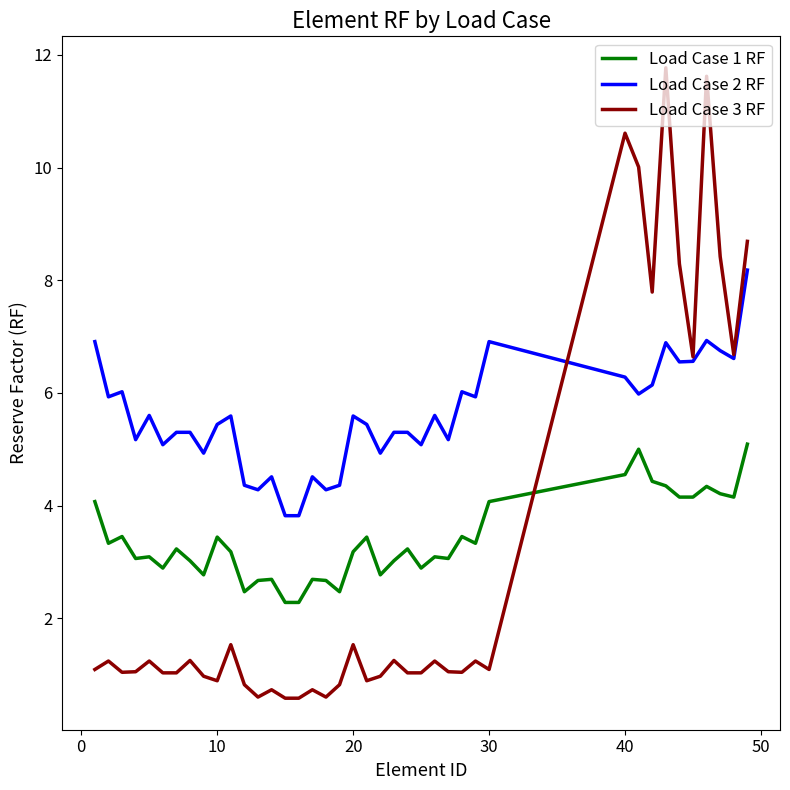

Which series has the widest spread of values?

Load Case 3 RF